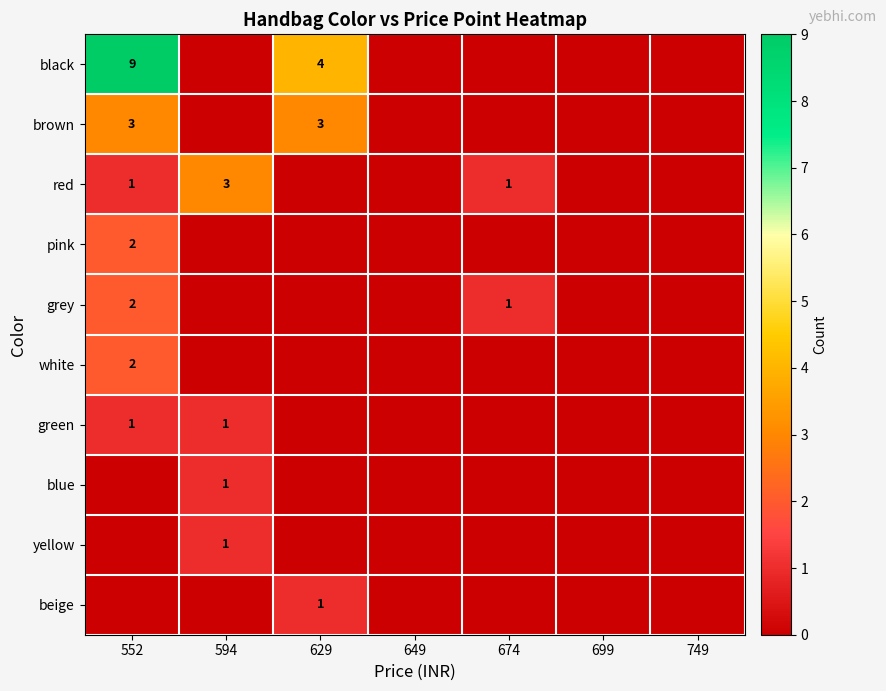

Is it true that white equals 3 at 552?

False